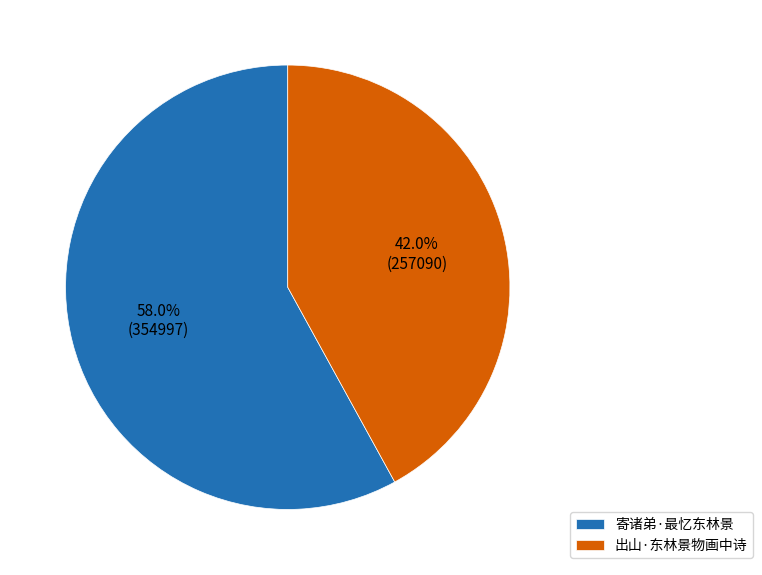

To the nearest percent, what percentage of the pie is 寄诸弟·最忆东林景?

58%